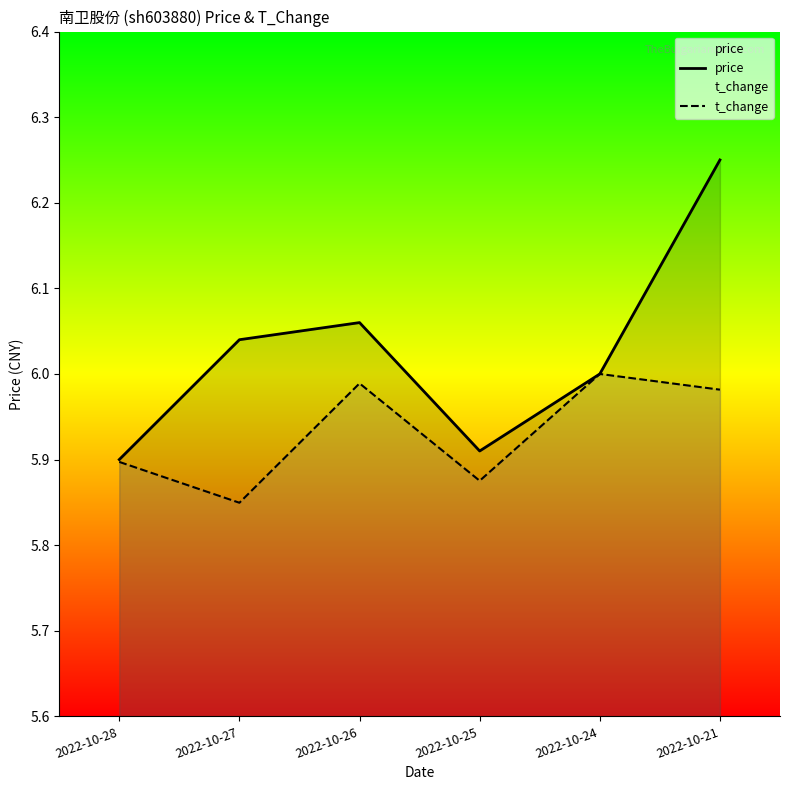

The value of price at 2022-10-24 is 6.0. True or false?

True